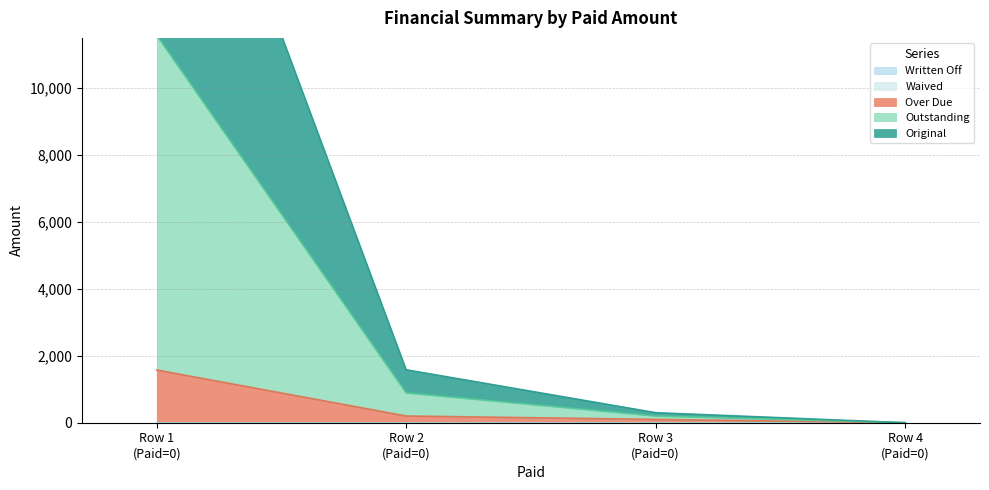

What is the difference between the maximum and minimum values in the Original series?

21575.8